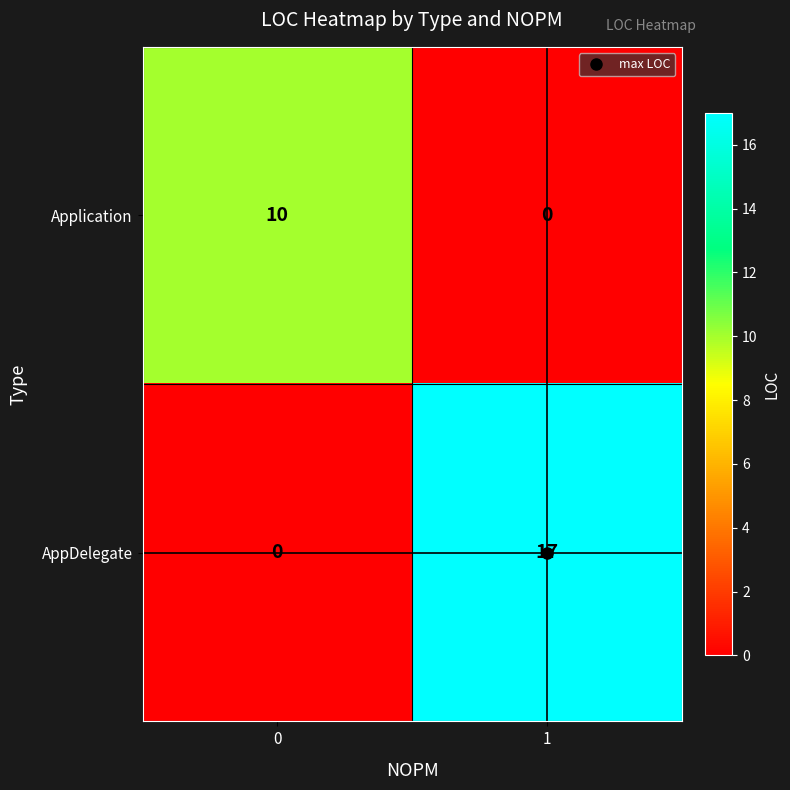

Count the number of data series in this chart.

2